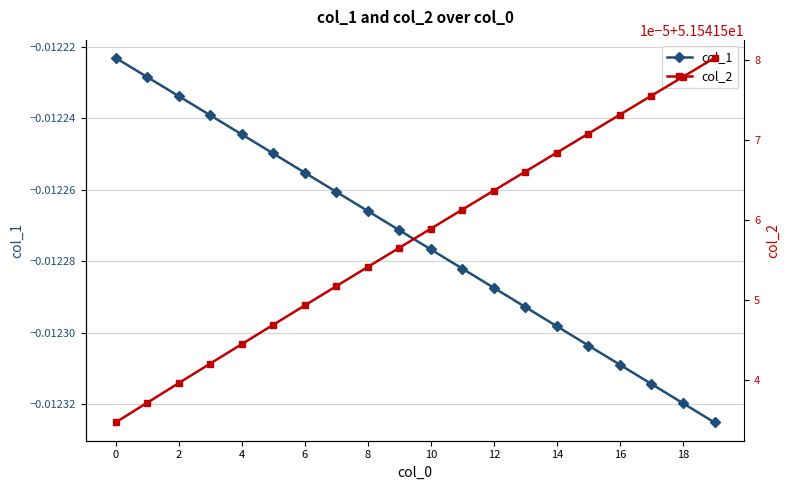

The col_2 series shows 51.5 at 13. True or false?

True